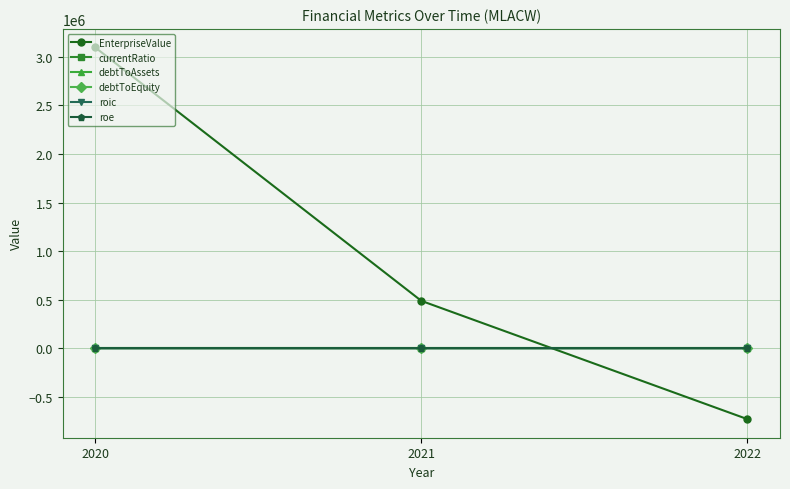

Between 2020 and 2022, which series saw the biggest shift?

EnterpriseValue